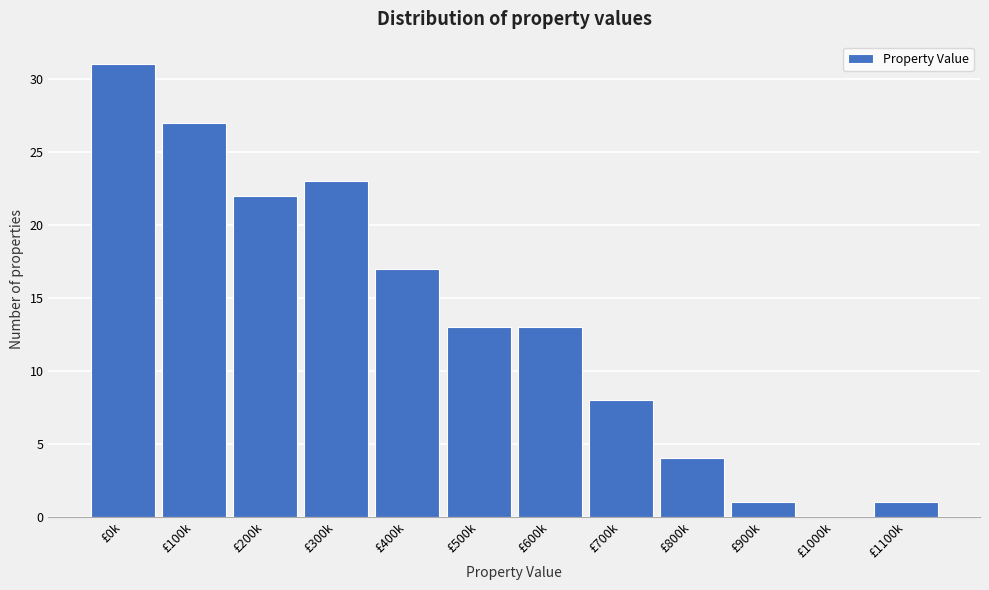

Reading right to left, list all the values displayed in this chart.

£1100k=1	£1000k=0	£900k=1	£800k=4	£700k=8	£600k=13	£500k=13	£400k=17	£300k=23	£200k=22	£100k=27	£0k=31